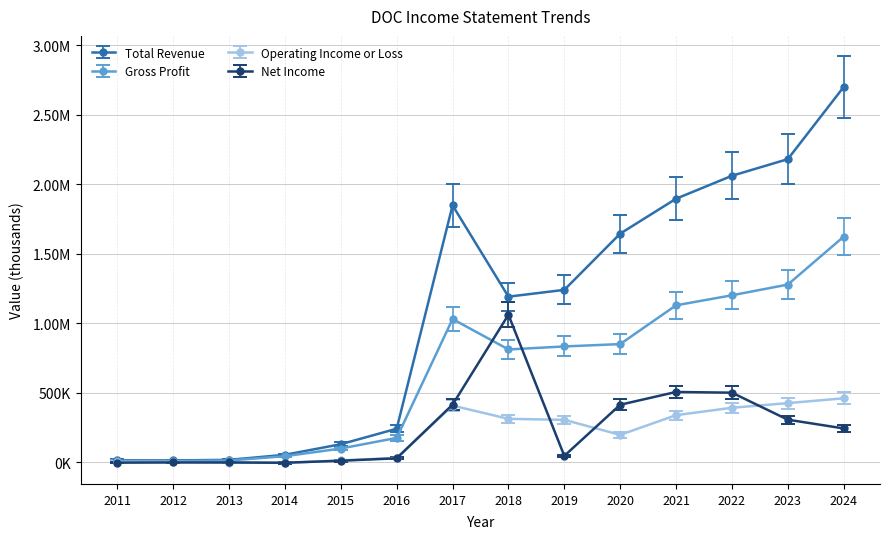

Is this an area chart (filled region under the line)?

No